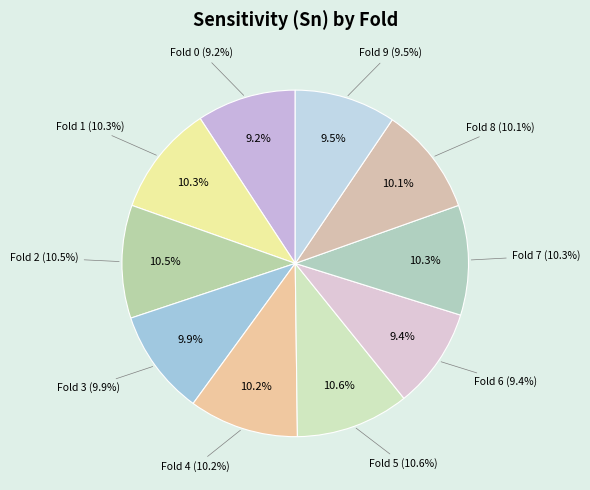

Which slice is the largest?

Fold 5